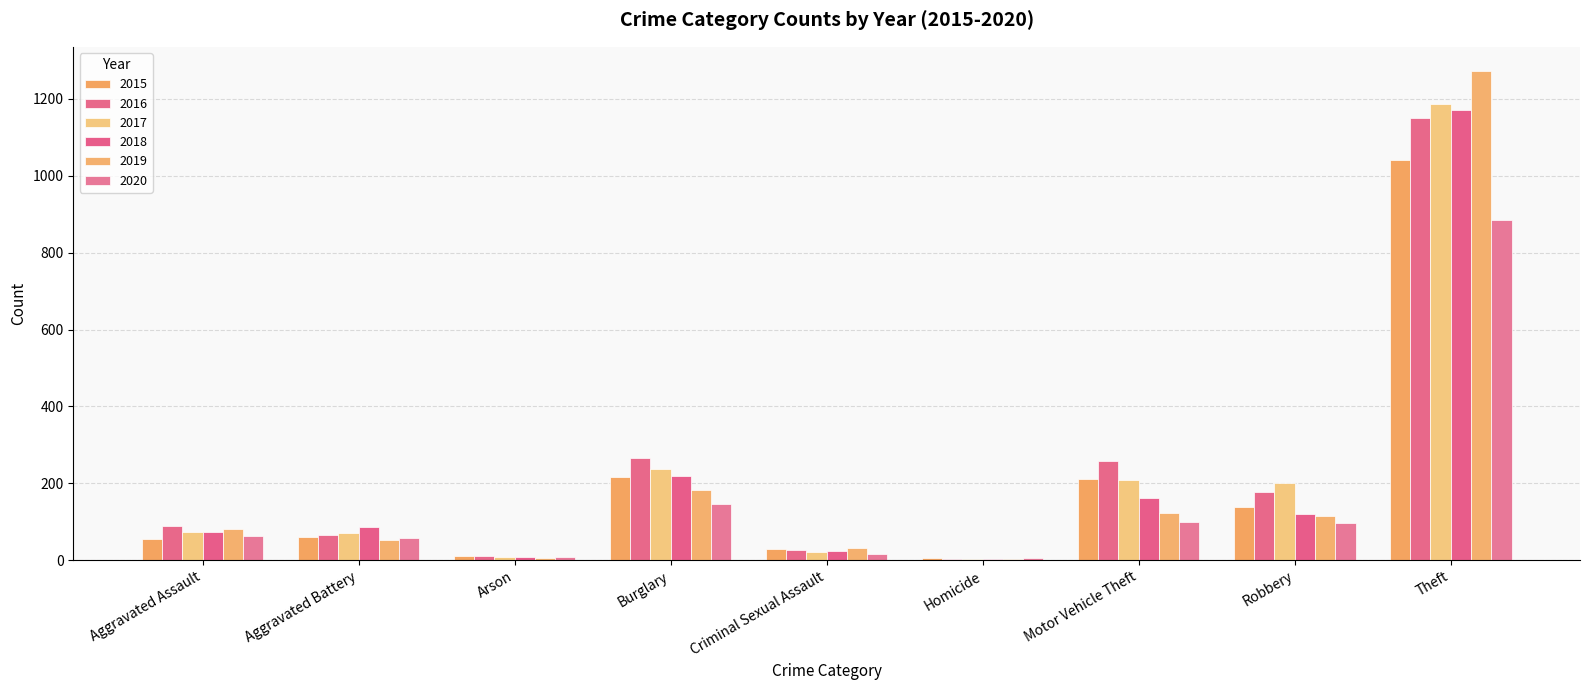

Reading left to right, what are all the values shown in this chart?

2015: 56	60	10	216	29	5	212	139	1041
2016: 88	66	12	266	26	4	259	178	1151
2017: 72	71	7	237	22	4	208	202	1188
2018: 72	86	7	218	24	4	163	121	1170
2019: 80	53	5	182	31	4	123	116	1272
2020: 62	57	7	146	16	5	99	97	884